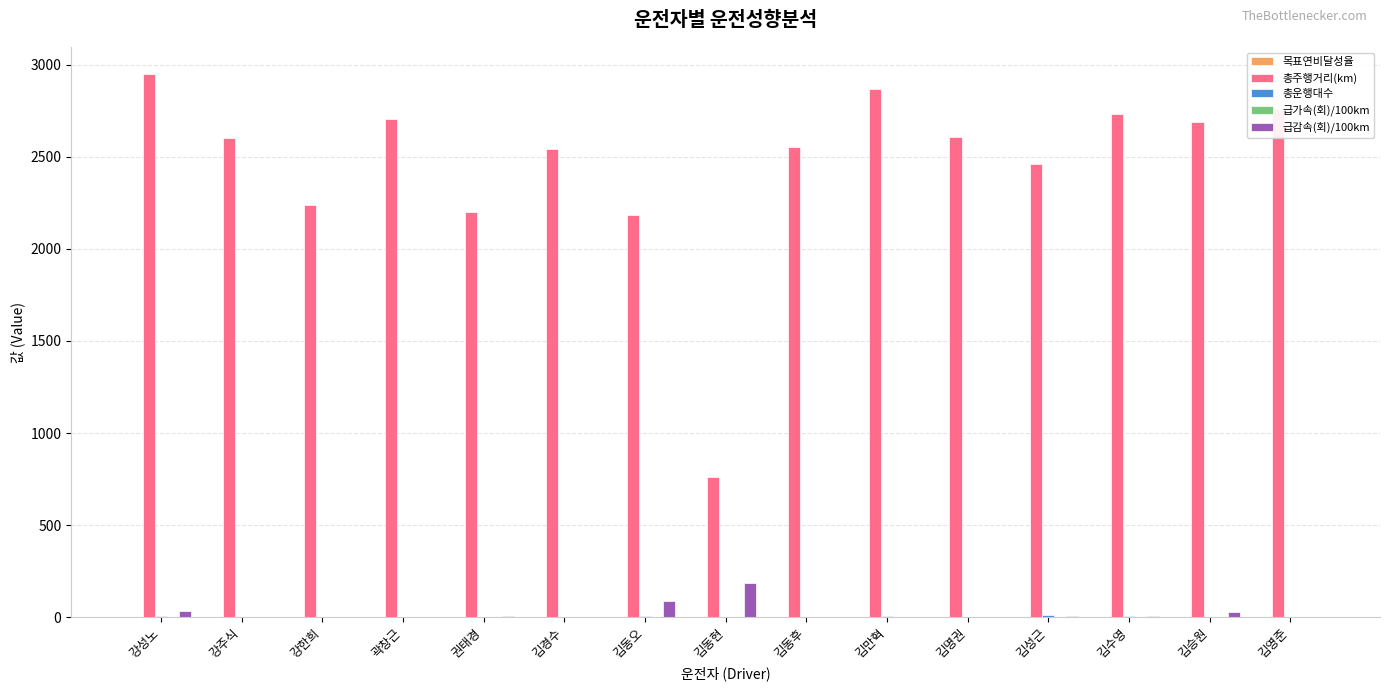

Between 강성노 and 김명권, which series saw the biggest shift?

총주행거리(km)